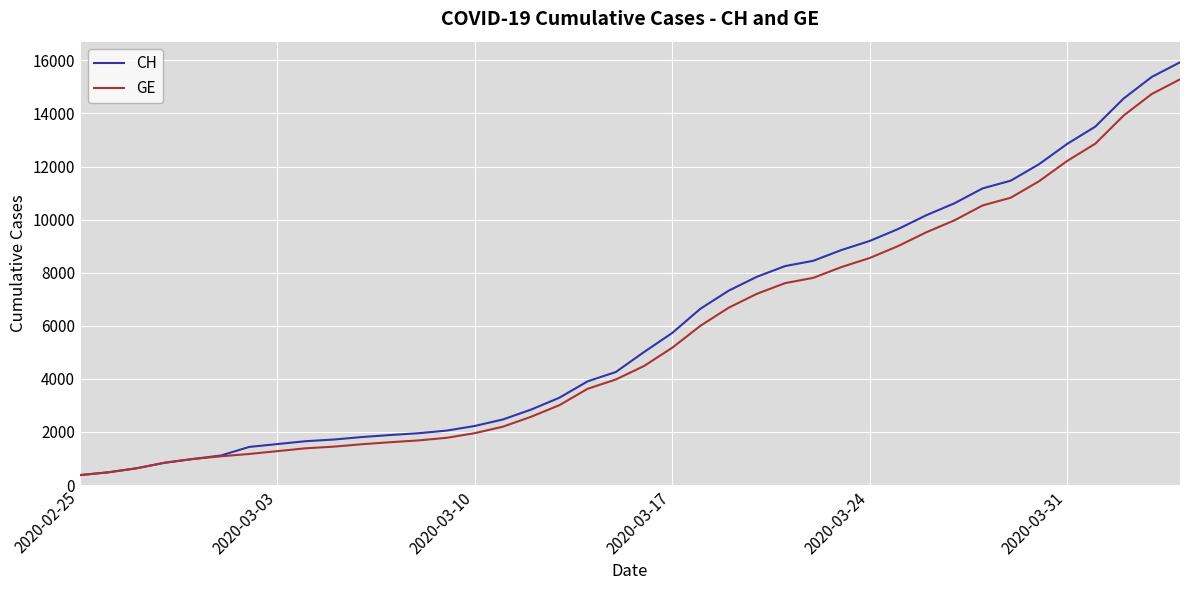

What is the lowest value of the GE series?

375